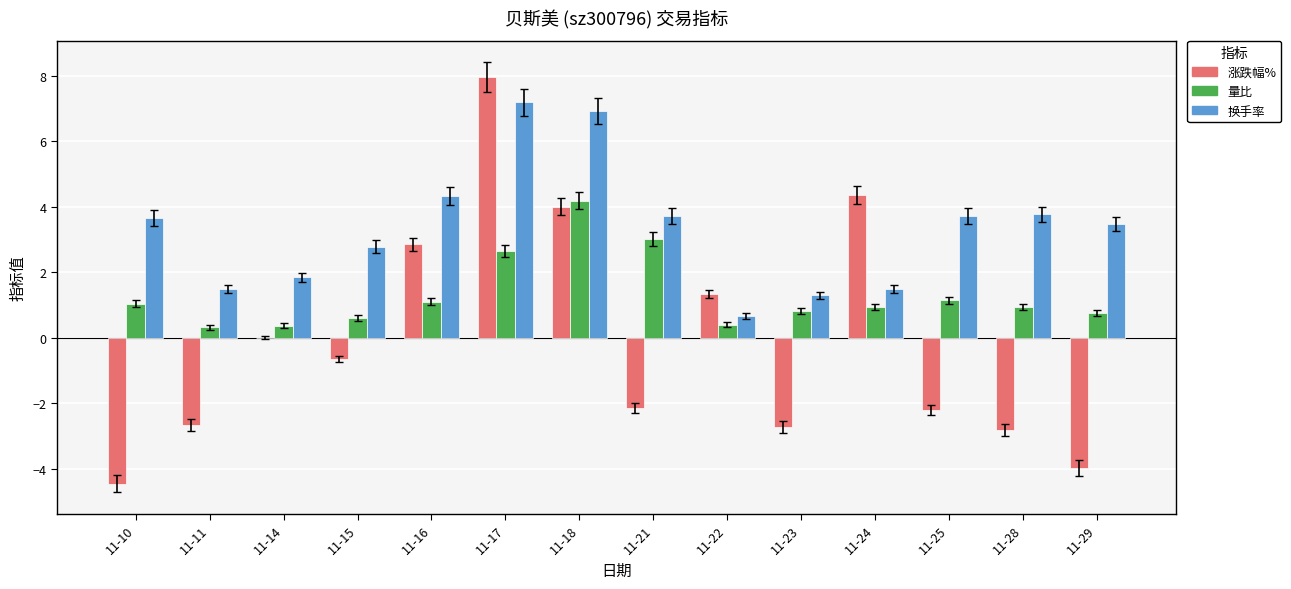

What is the sum of all 涨跌幅% values?

-1.1